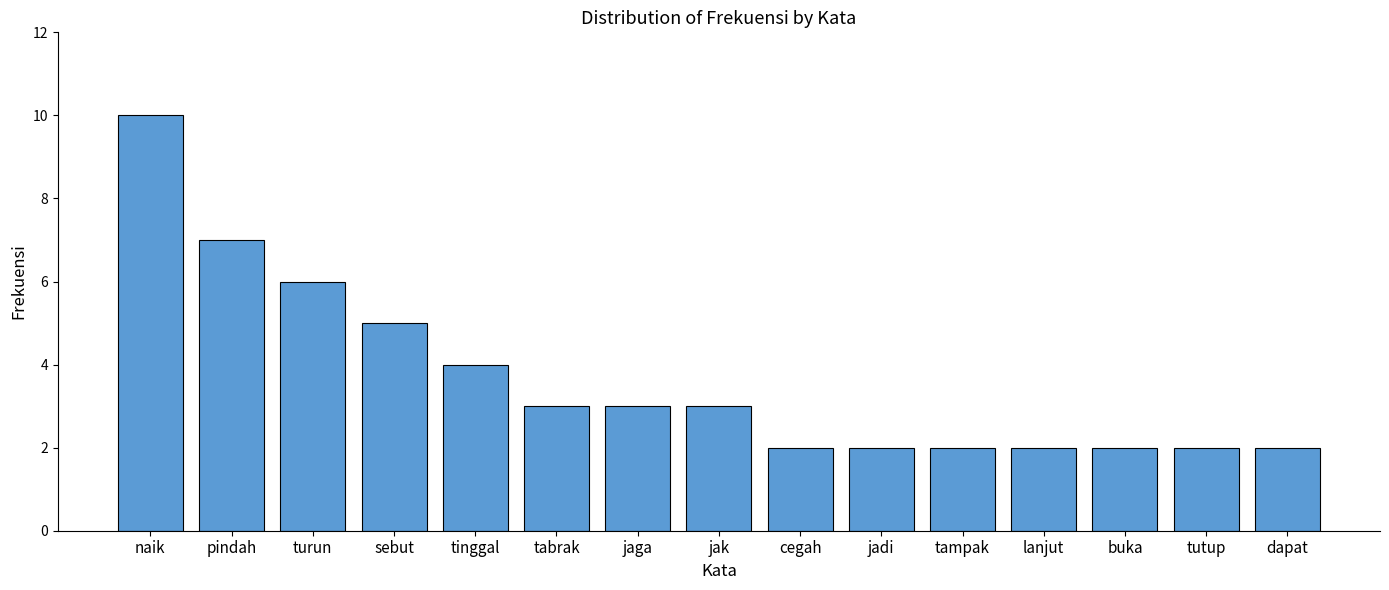

Between jak and lanjut, which is larger?

jak